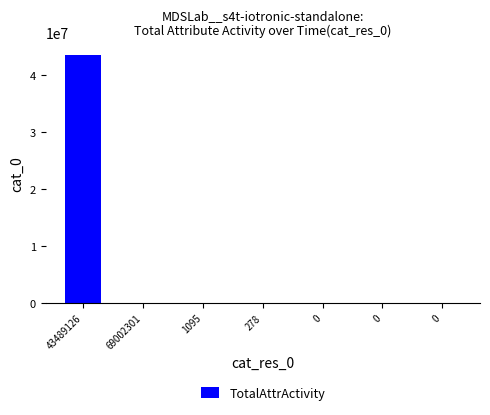

Are the bars horizontal?

No